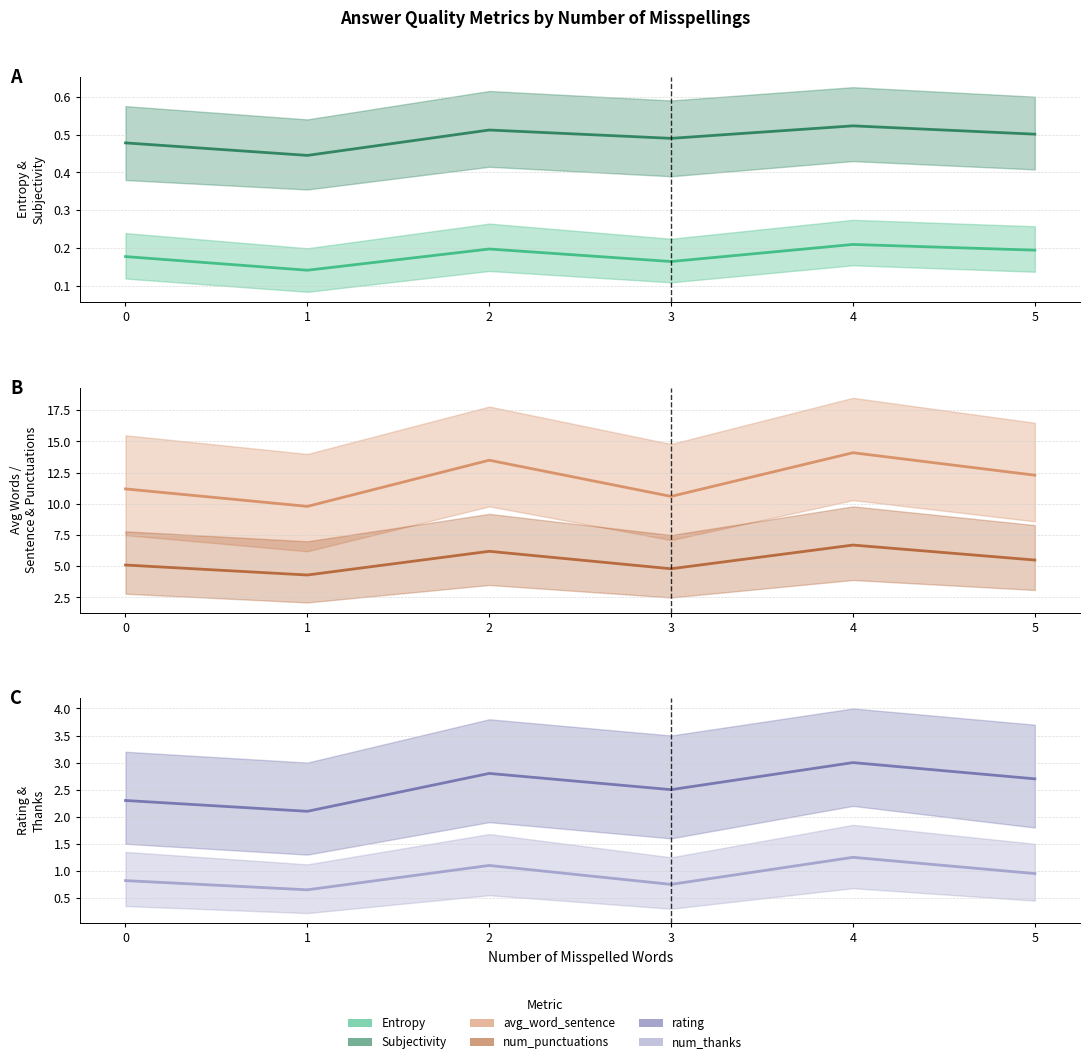

Where is Subjectivity nearest to the value 0?

1